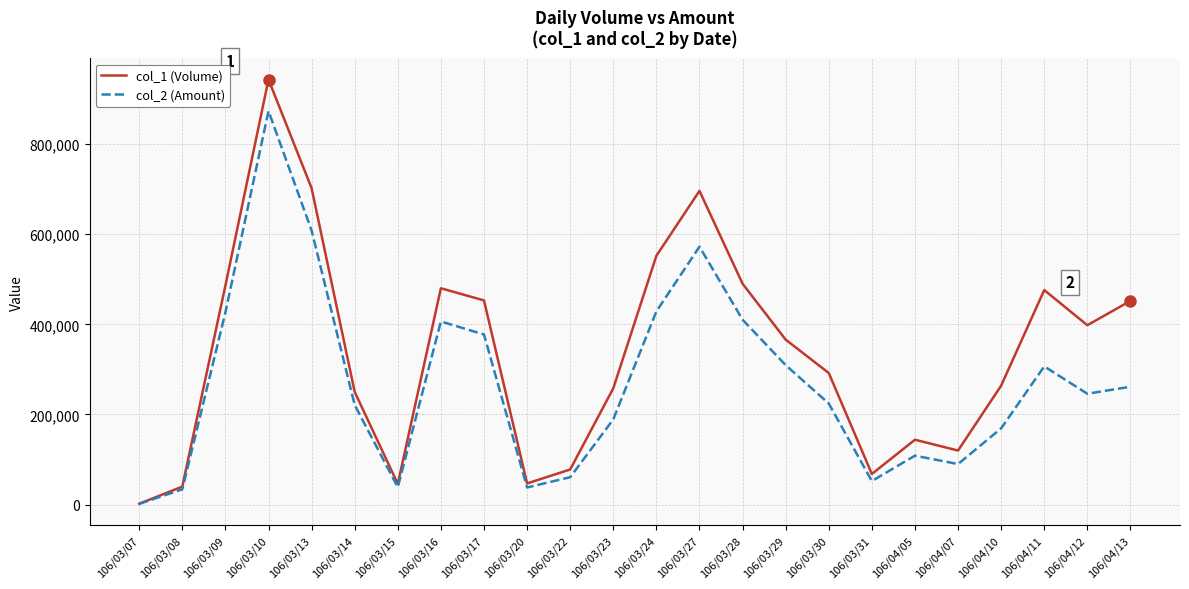

At which category does the chart reach its minimum across all series?

106/03/07